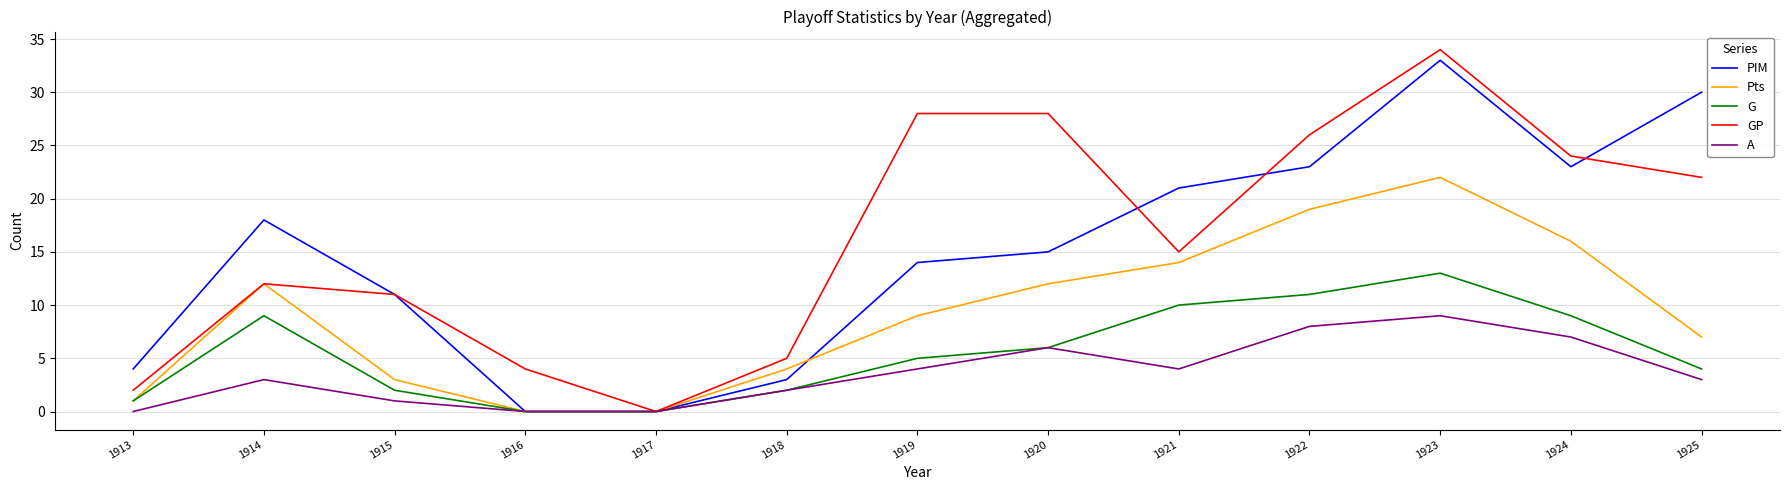

What value does the GP series have at 1925?

22